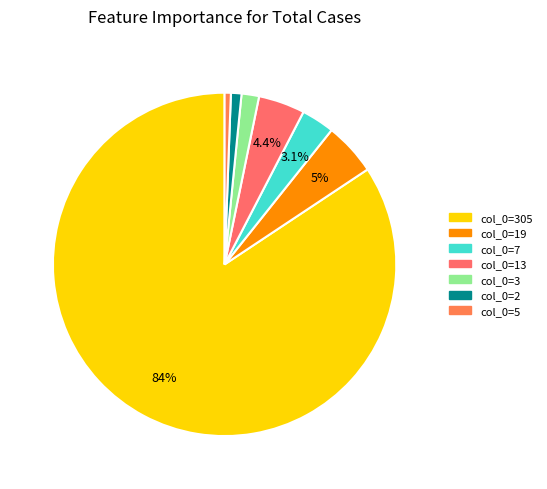

How many slices are in this pie chart?

7